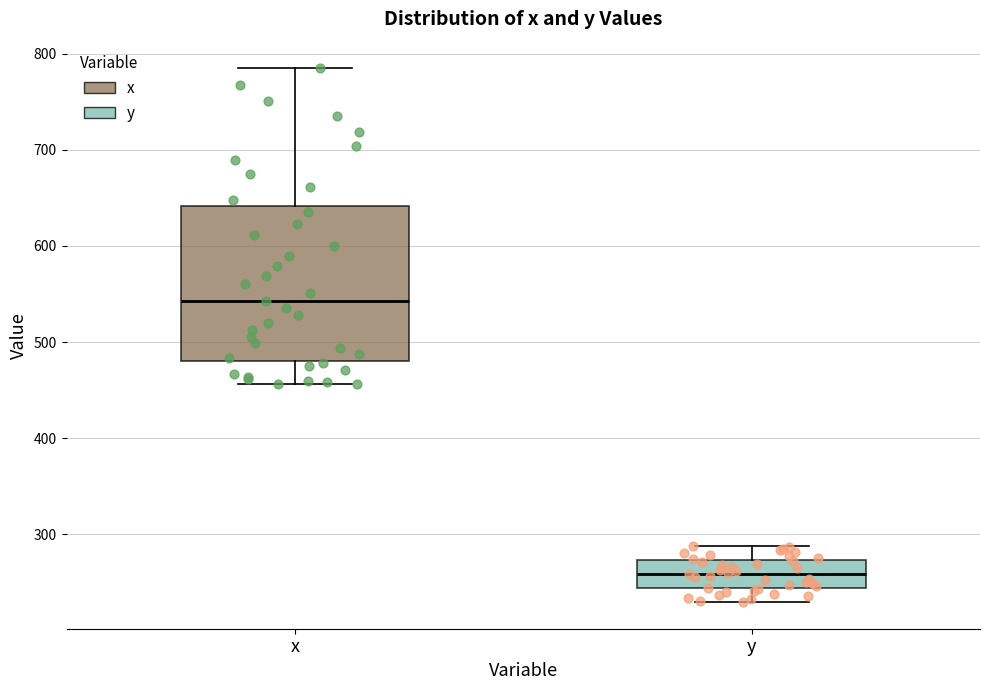

Where is the upper edge of the box for x on the y-axis? The values are not printed on the chart, so give them approximately, as read against the axis.

640